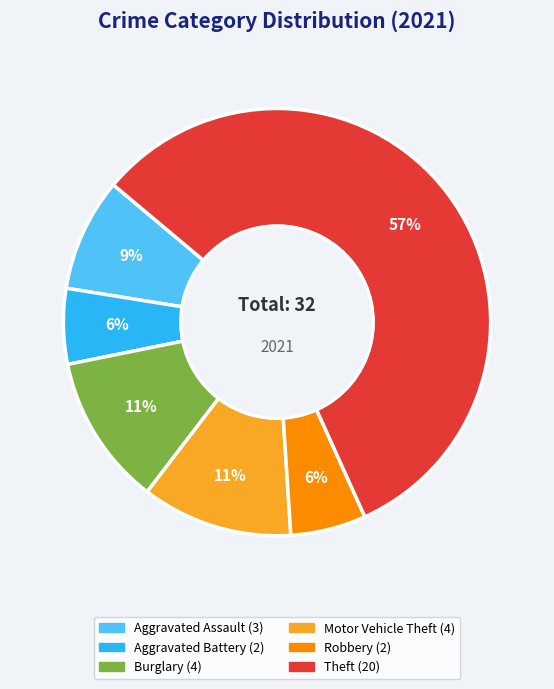

To the nearest percent, what is the average slice percentage?

17%